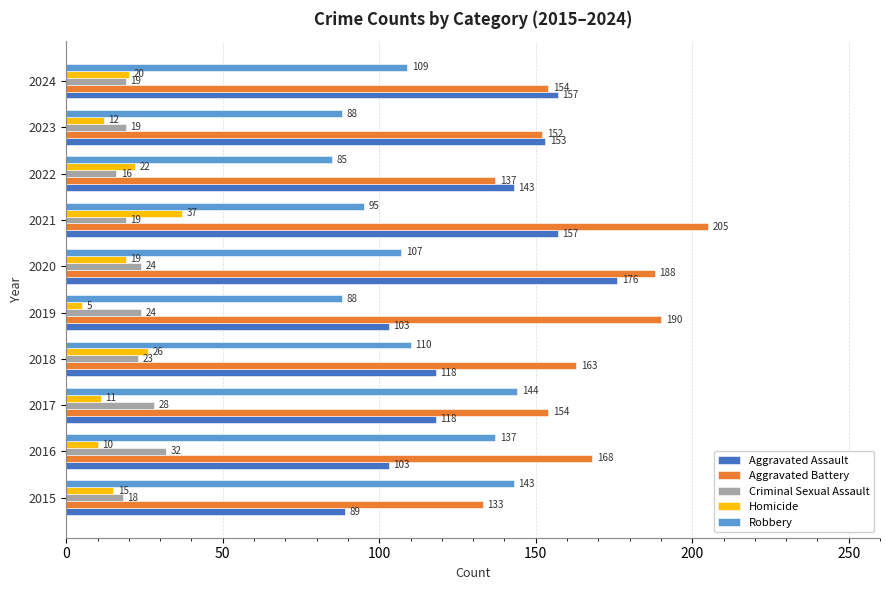

What is the minimum value for Homicide?

5